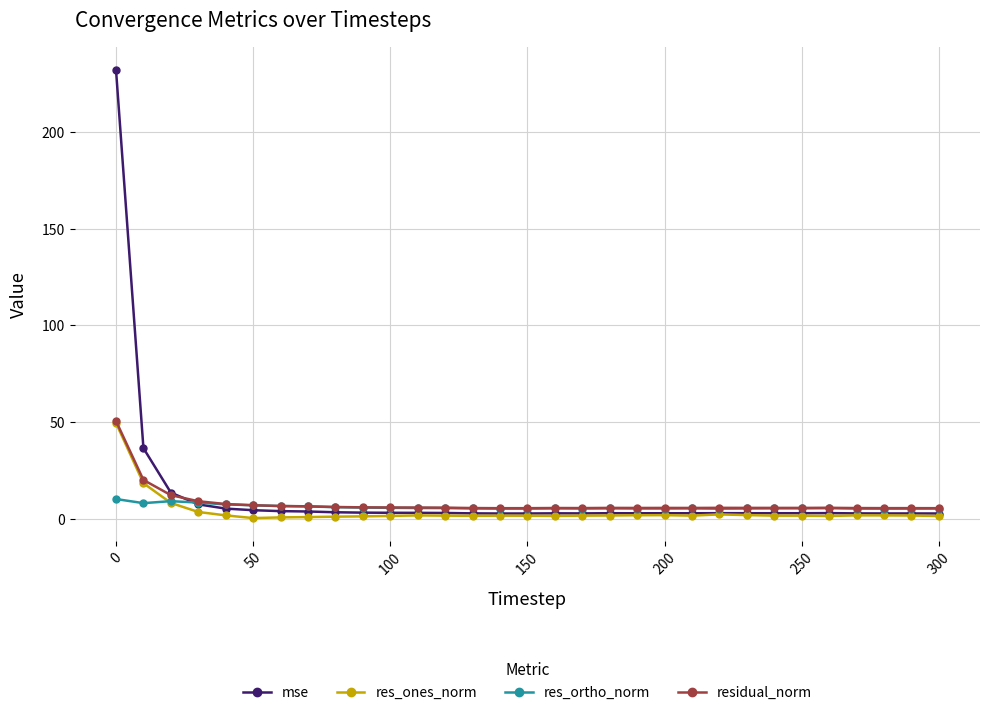

Which series has the widest spread of values?

mse